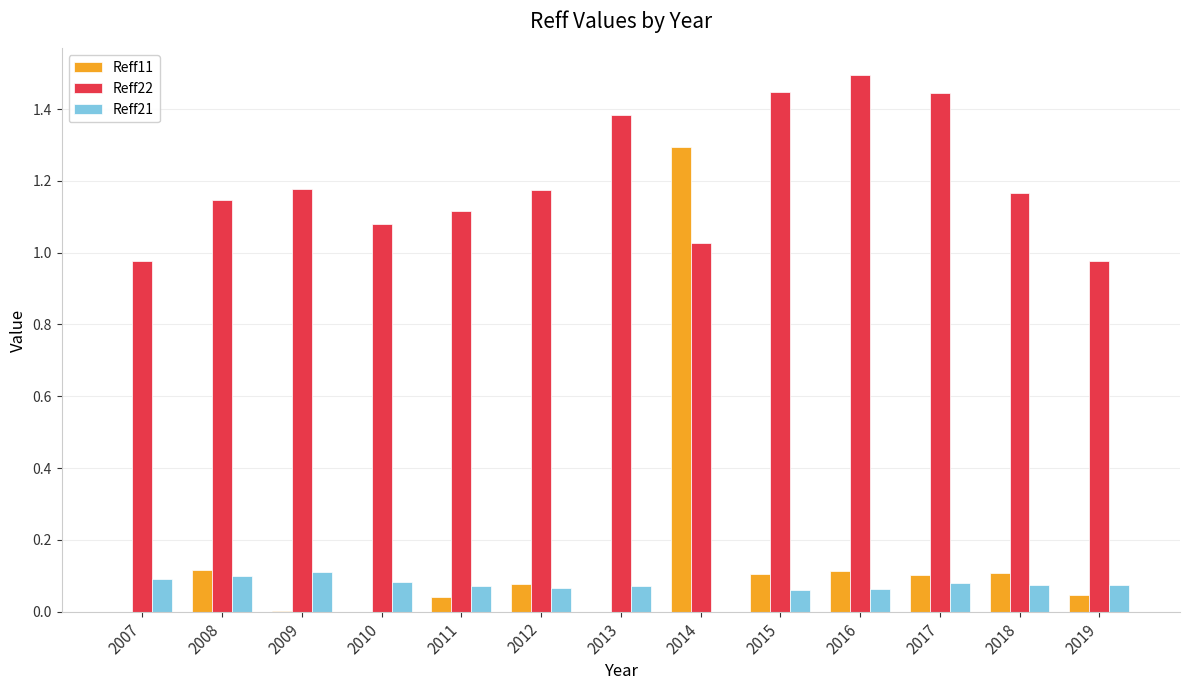

At which label does Reff11 reach its peak?

2014